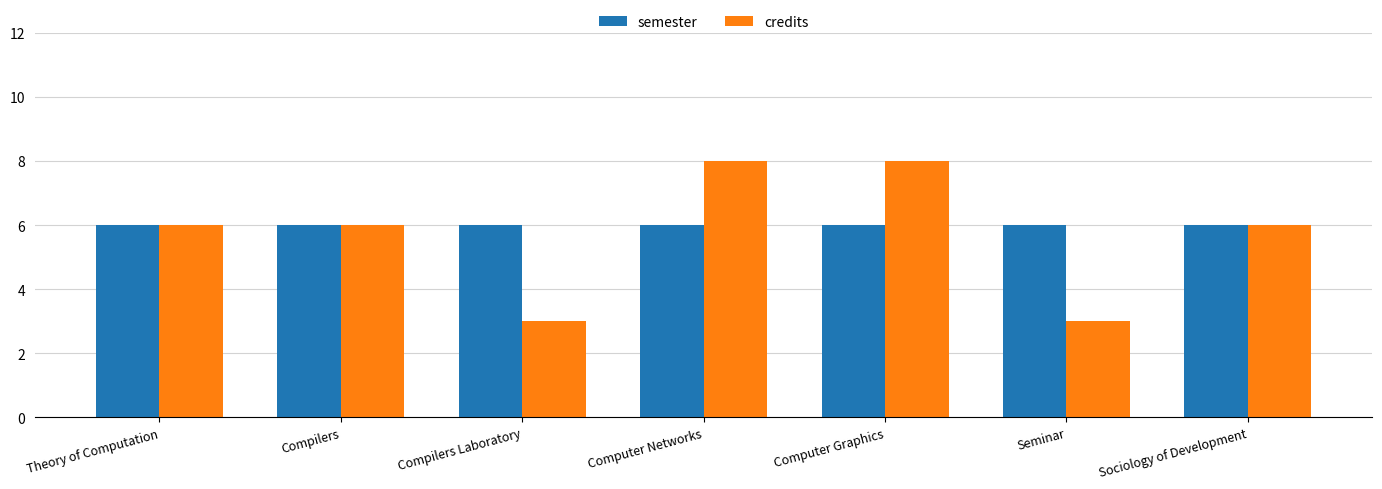

What are all the series names shown in the legend?

semester, credits